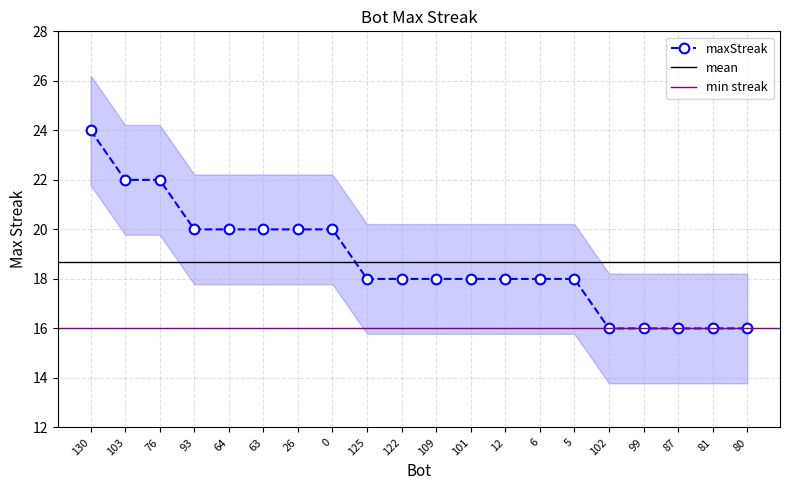

Count the number of data series in this chart.

1